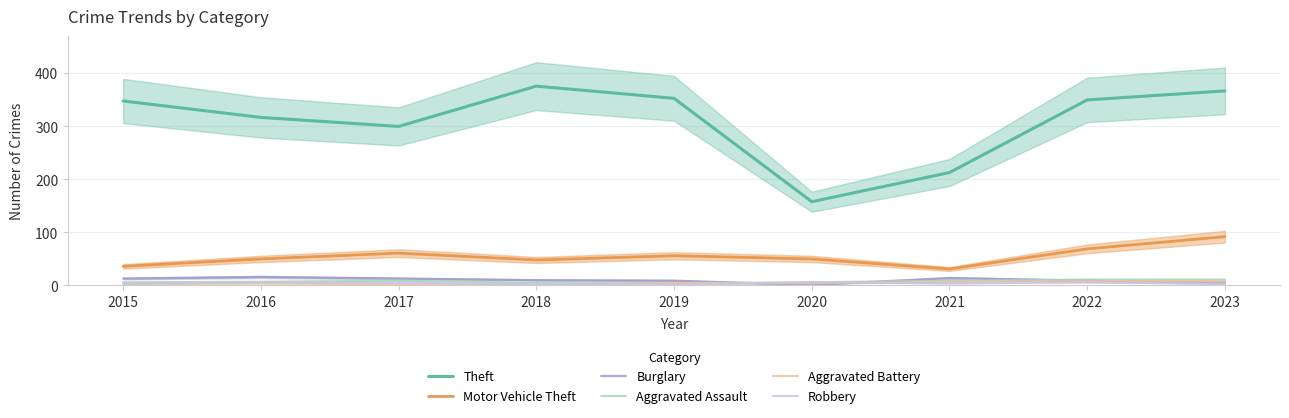

Which series changed the most between 2021 and 2023?

Theft